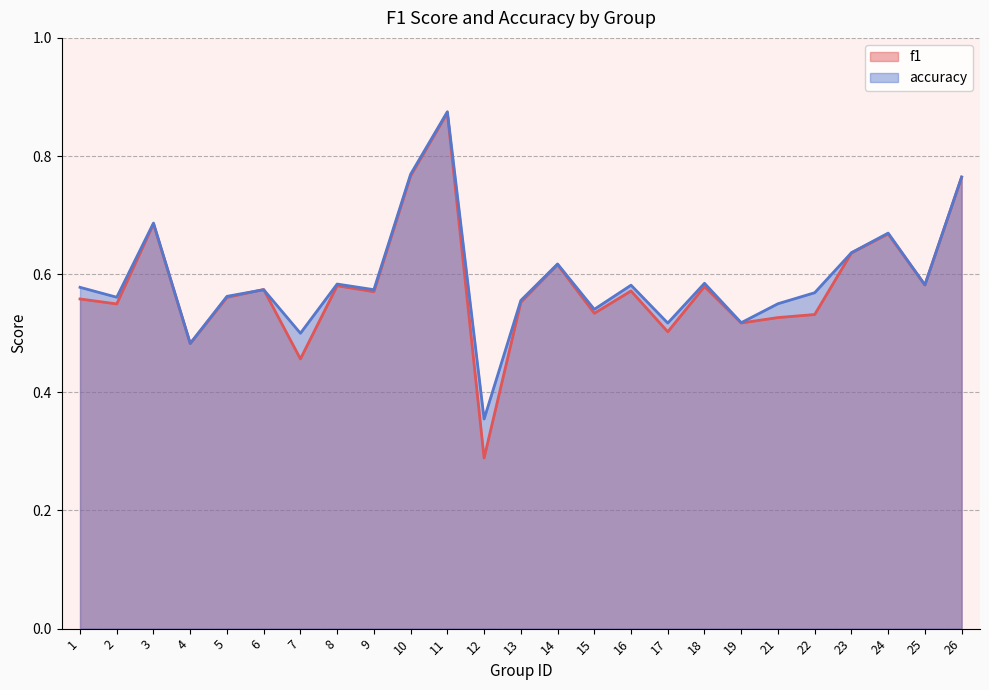

How many distinct data groups are displayed?

2